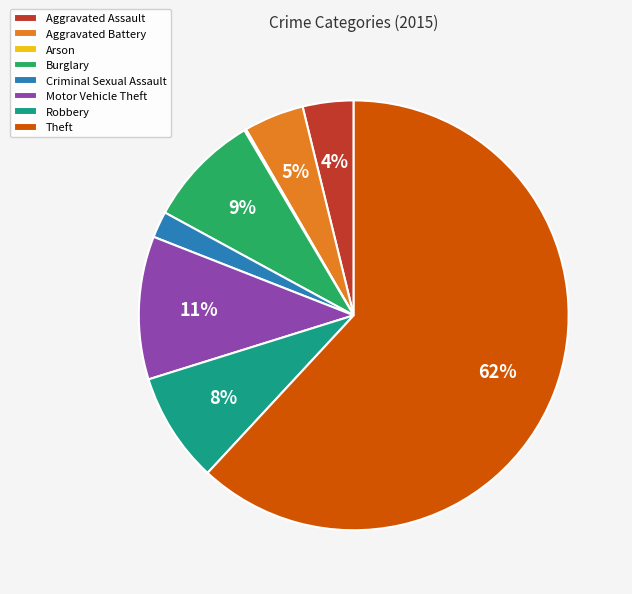

To the nearest percent, what is the average slice percentage?

12%